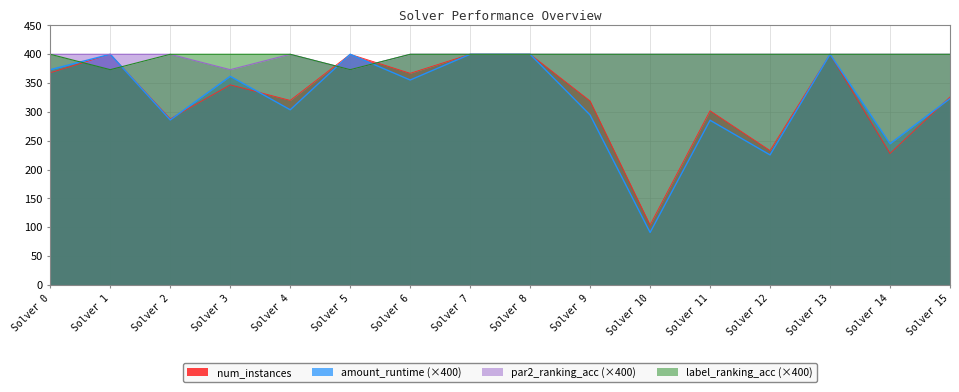

Rank the series by their maximum value, from highest to lowest.

num_instances, amount_runtime, par2_ranking_acc, label_ranking_acc